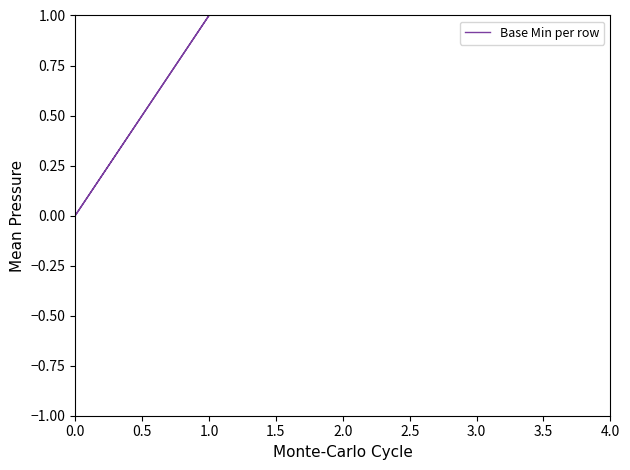

What is the difference between the maximum and minimum values?

1